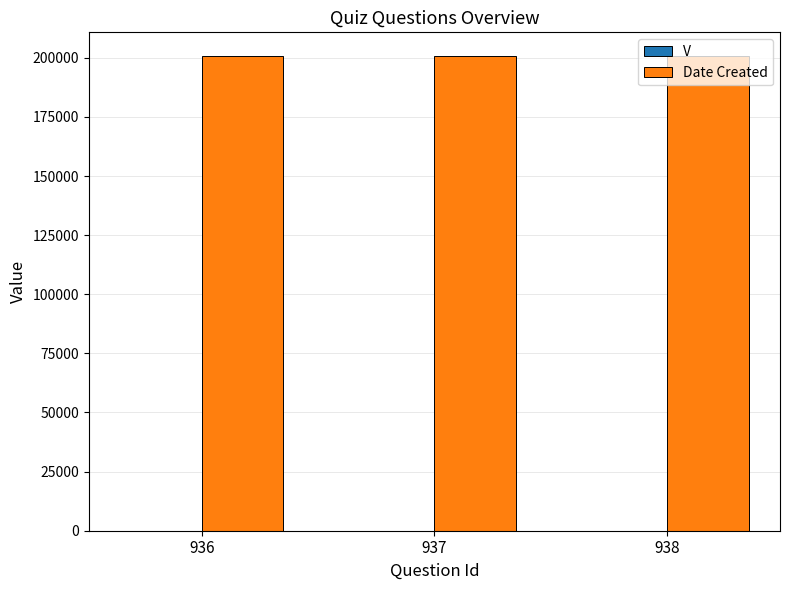

What is the sum of all Date Created values?

602184